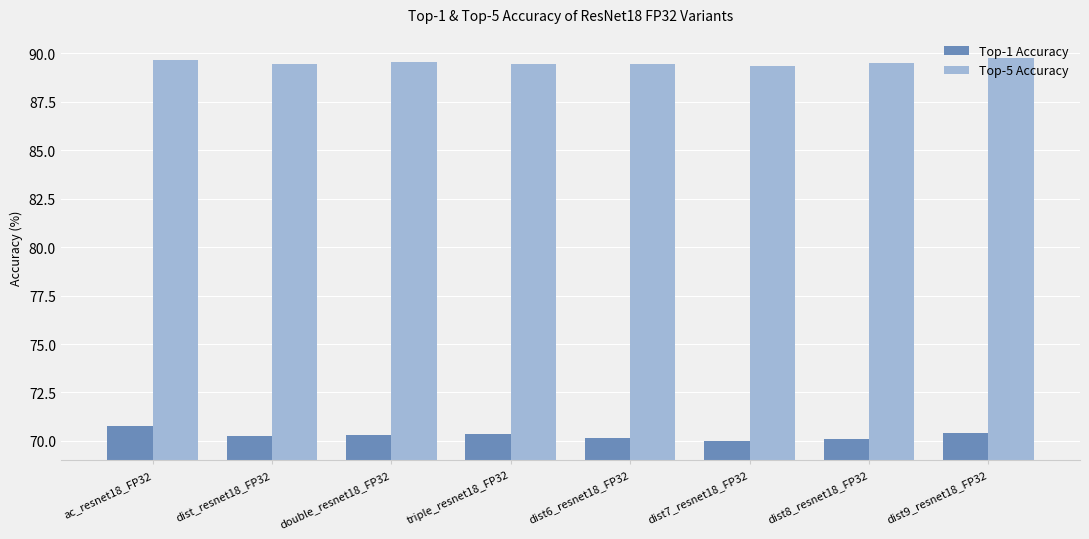

What is the difference between the maximum and minimum values in the Top-1 Accuracy series?

0.8